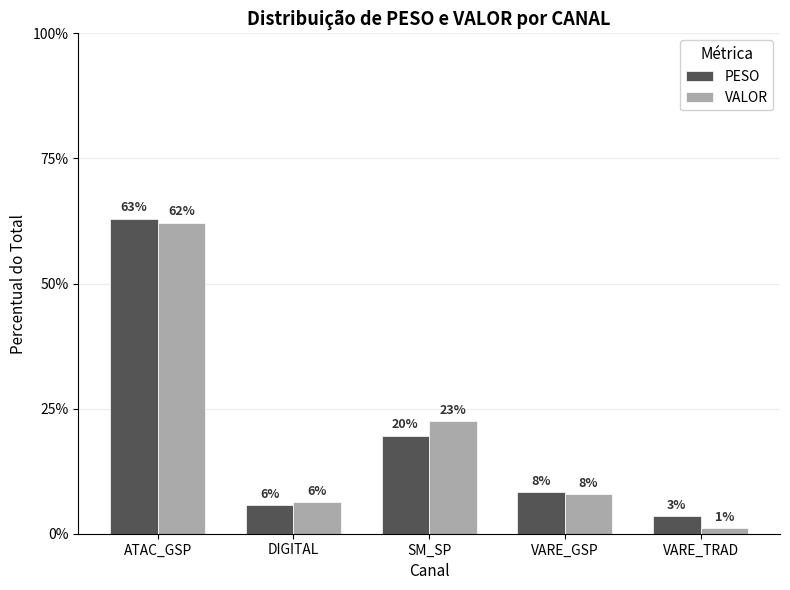

What is the spread (max minus min) of values at DIGITAL?

0.6